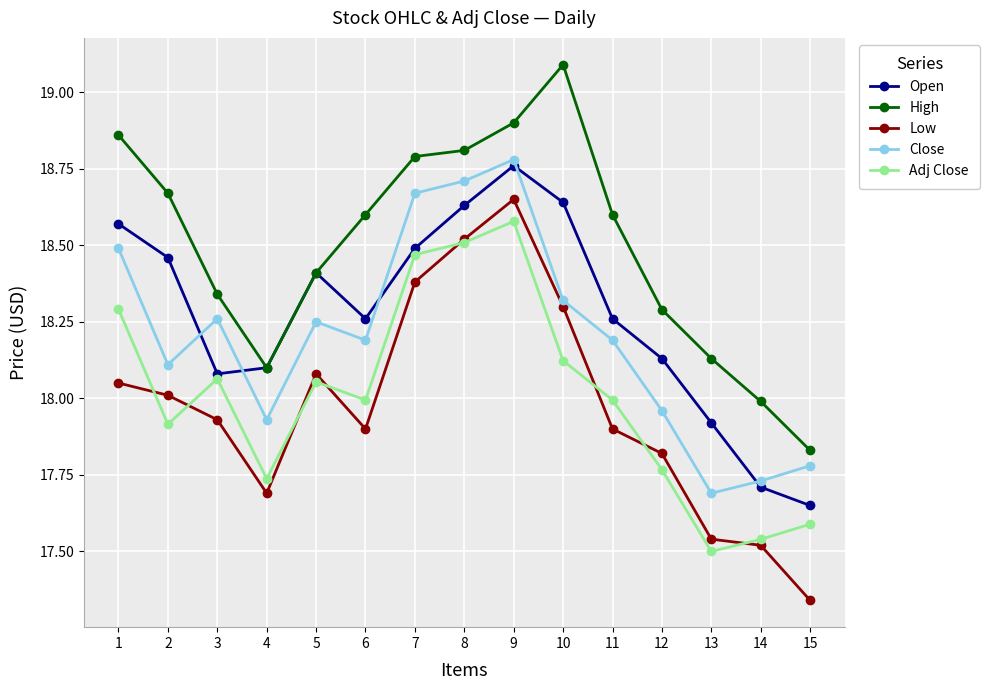

What is the spread (max minus min) of values at 5?

0.4